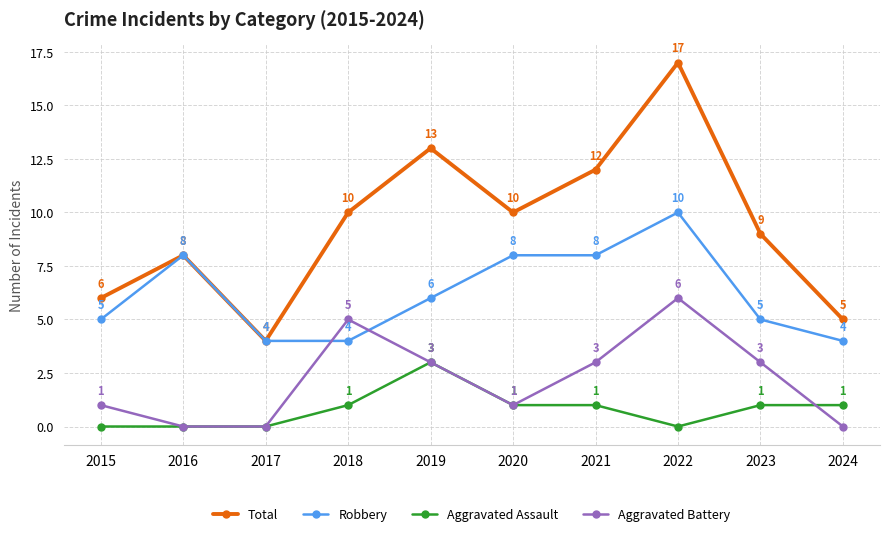

True or false: Total and Aggravated Battery intersect in this chart.

False